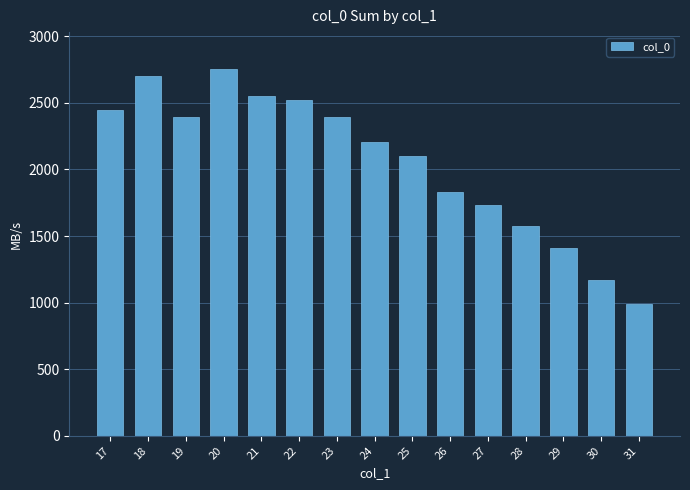

What is the difference between the maximum and minimum values?

1766